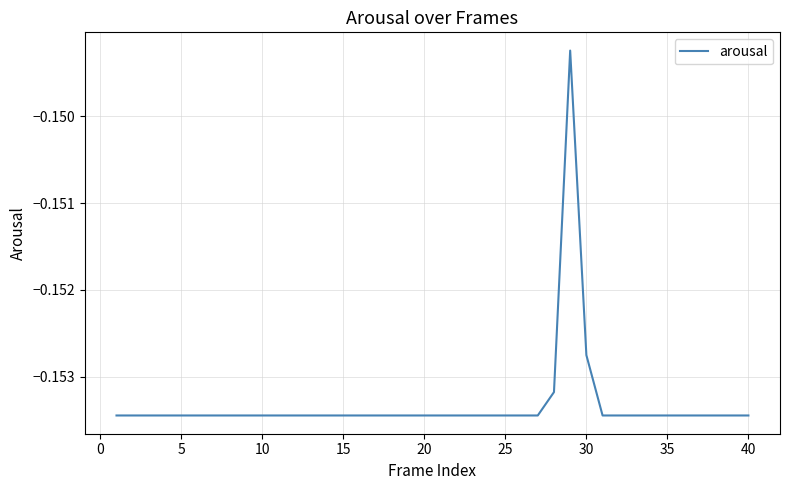

What is the sum of all values?

-6.1